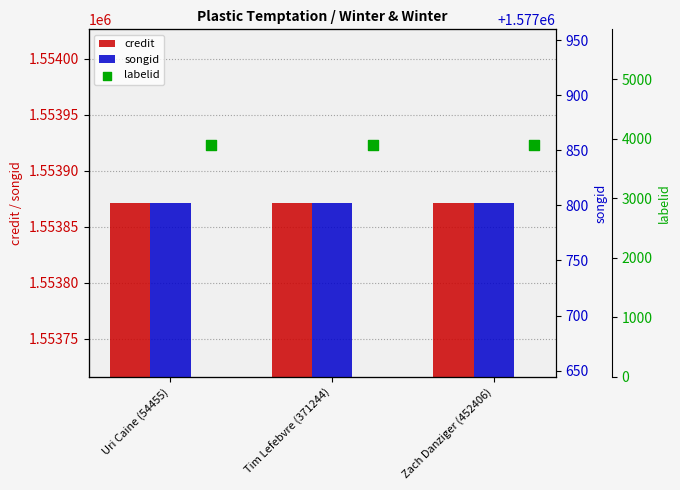

At how many categories does at least one series exceed 327076?

3